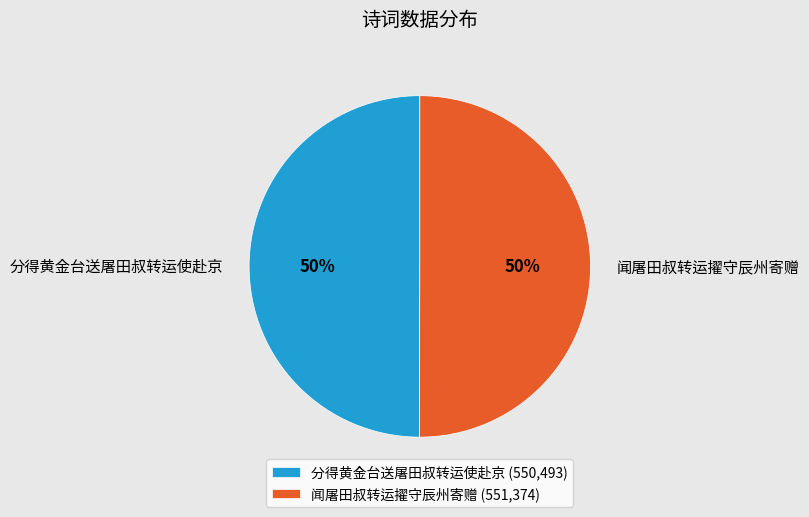

To the nearest percent, what portion does 分得黄金台送屠田叔转运使赴京 represent?

50%